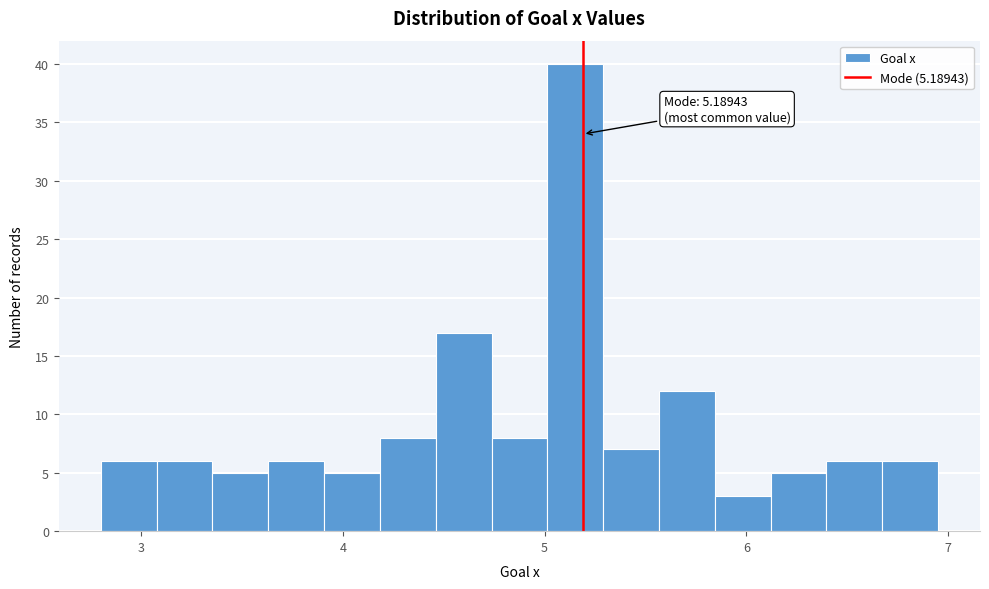

Around what value on the x-axis is the tallest bar? Give the approximate position of its centre, as read against the axis.

5.2